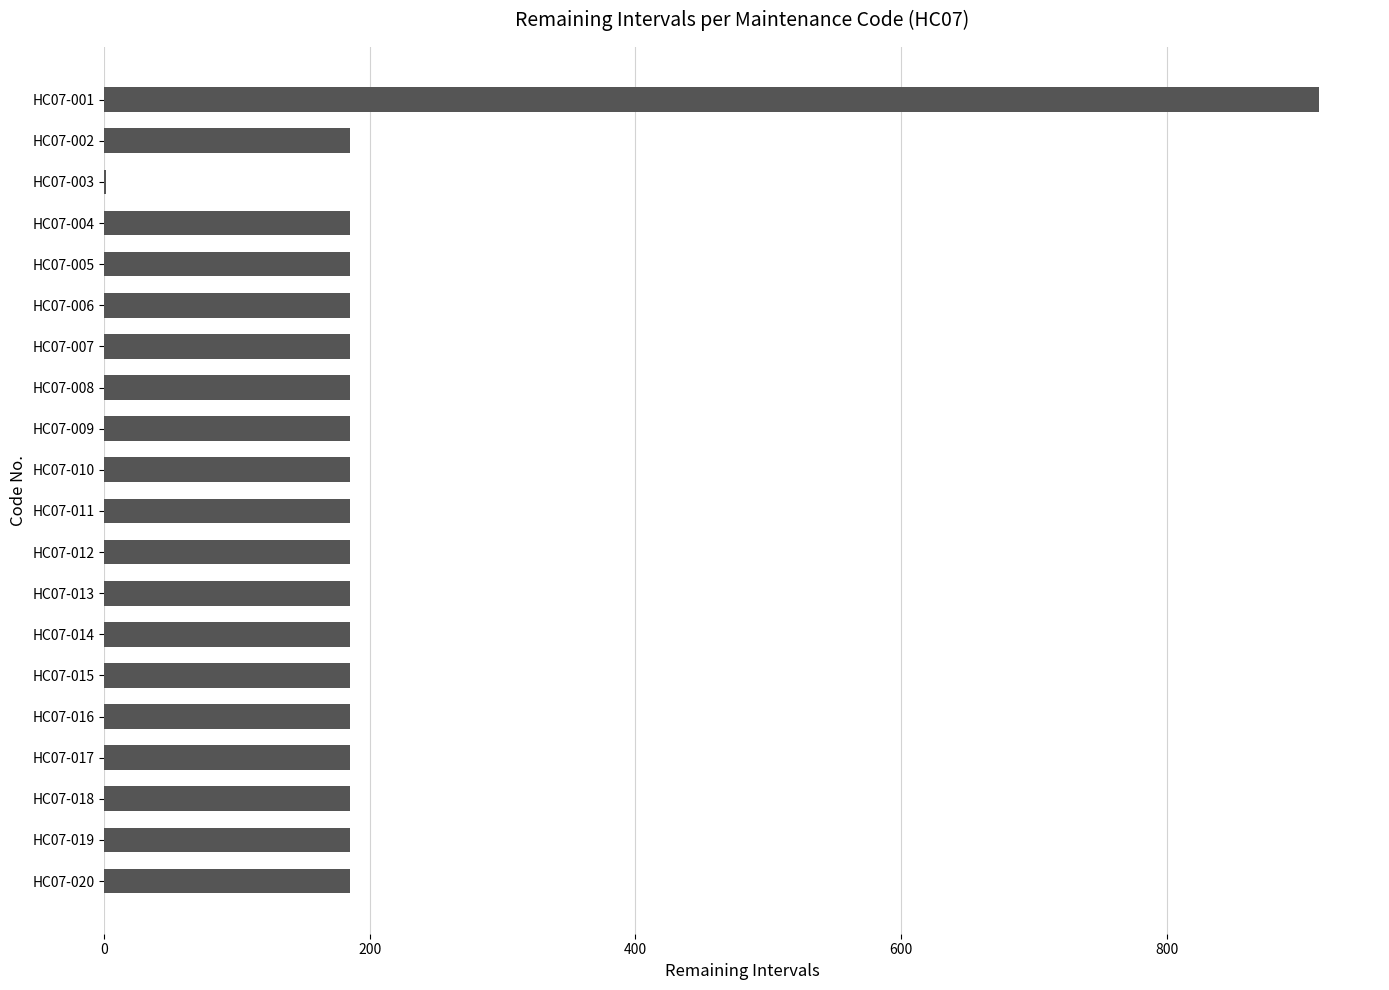

Approximately how many times larger is the value at HC07-011 compared to HC07-017?

1.0